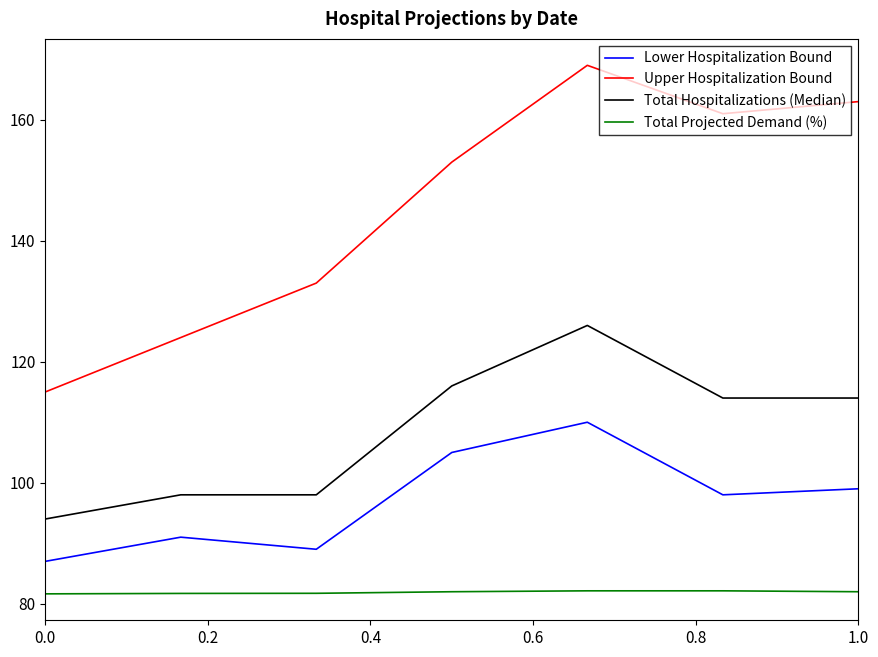

True or false: Total Projected Demand (%) and Upper Hospitalization Bound intersect in this chart.

False